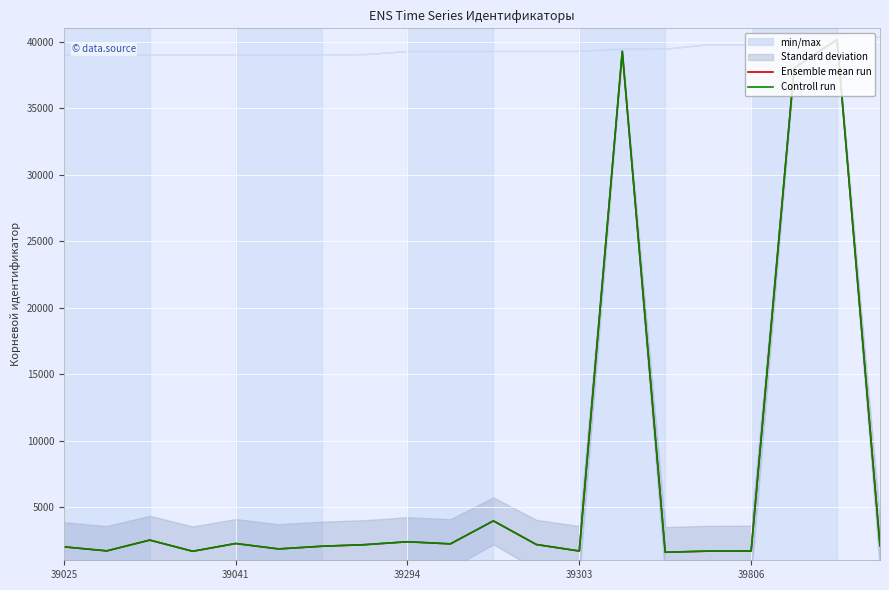

How many interior local valleys does the Ensemble mean run series have?

6